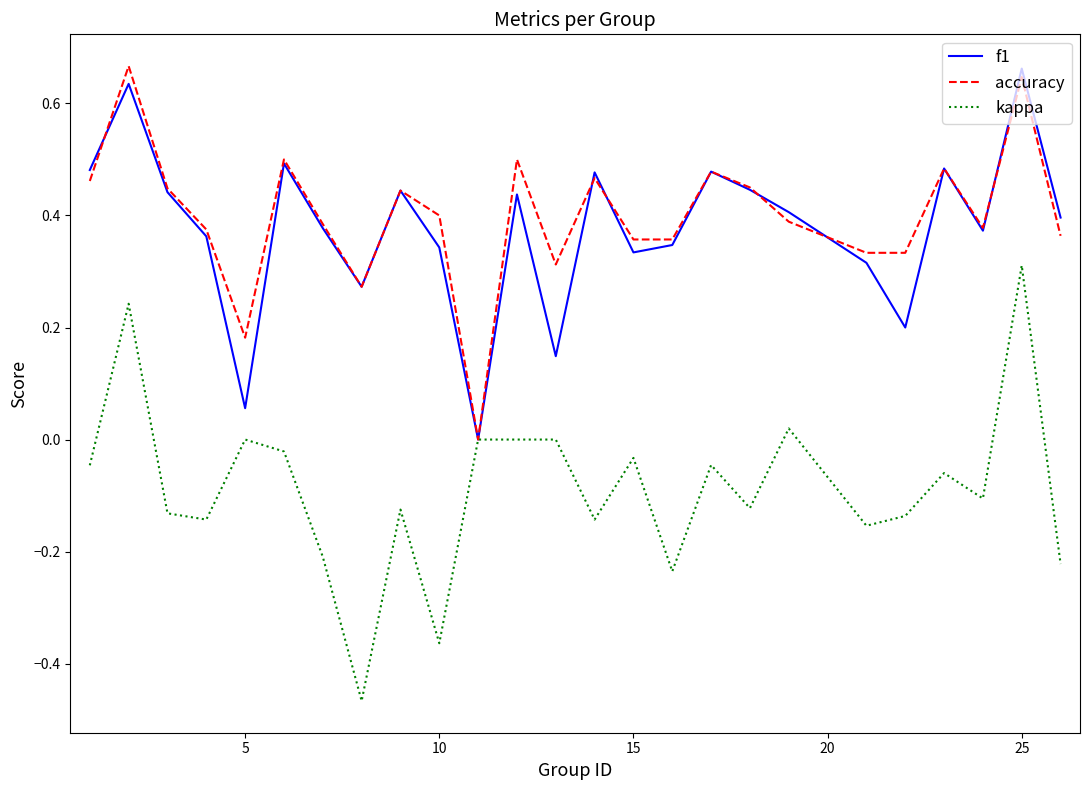

Which series has the widest spread of values?

kappa